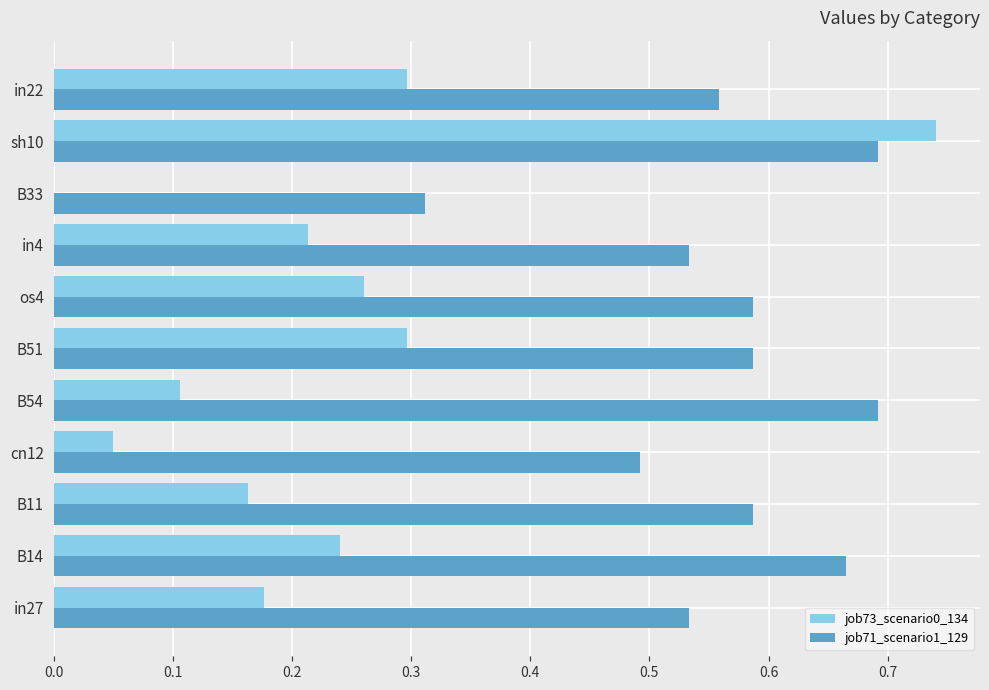

Which category has the highest value across all series?

sh10